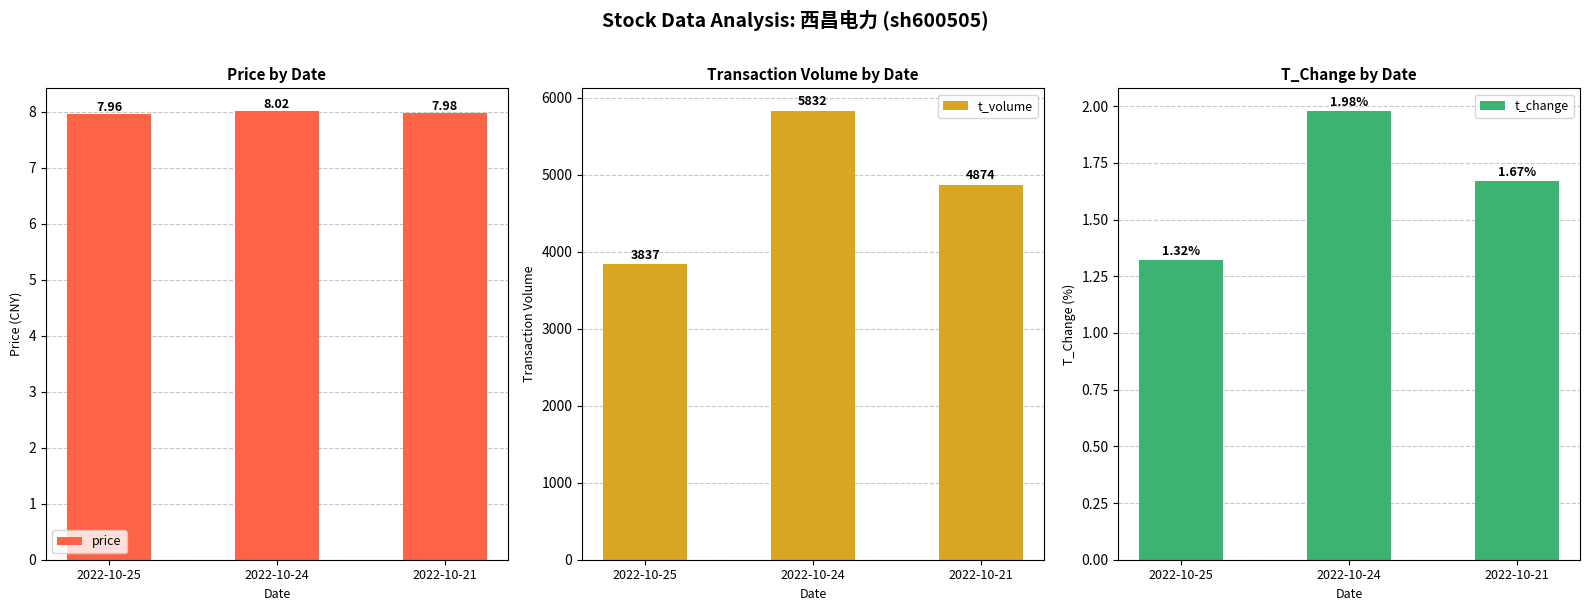

Which series has the largest total across all categories?

t_volume